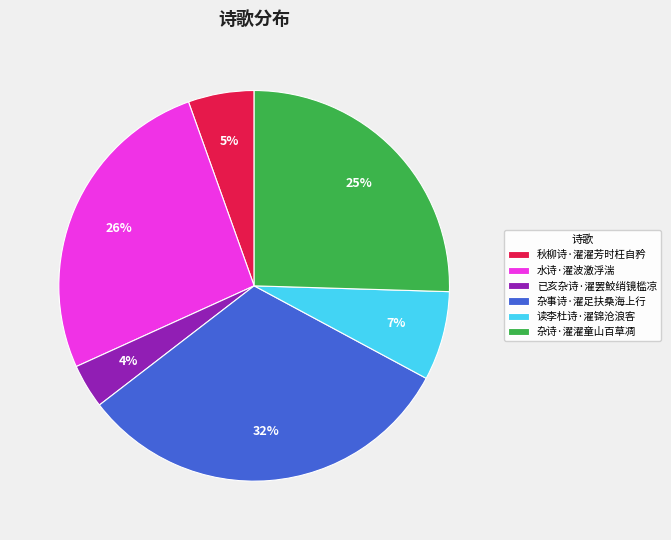

Does 已亥杂诗·濯罢鮫绡镜槛凉 account for over 50% of the chart?

No